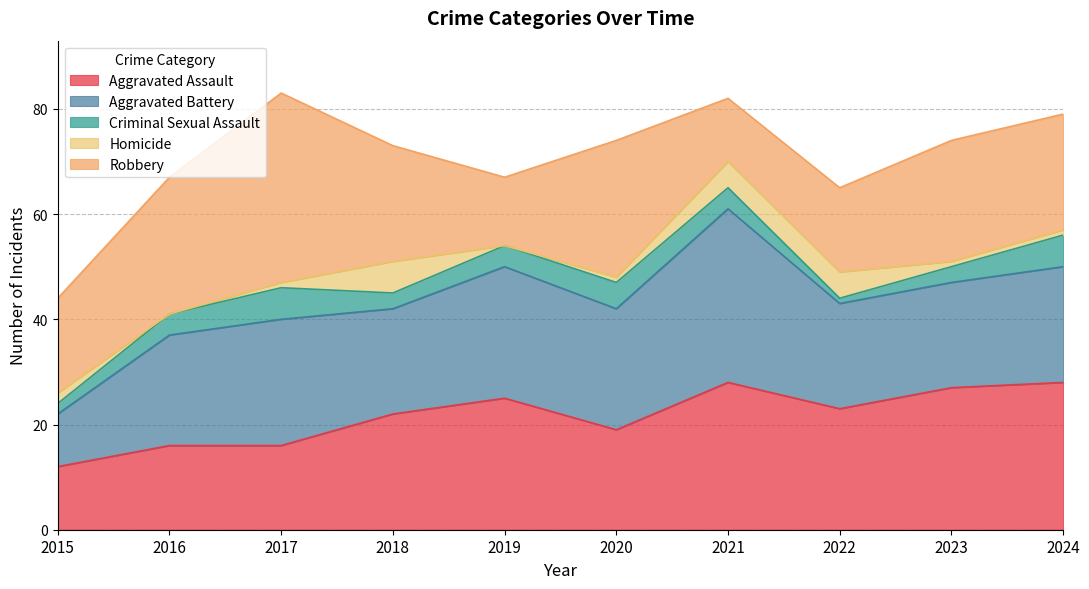

What is the value of the Aggravated Battery point at the 7th from the left?

33